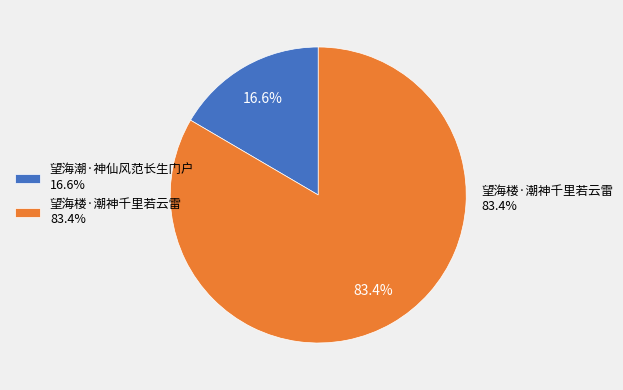

Rank the categories by value from lowest to highest.

望海潮·神仙风范长生门户, 望海楼·潮神千里若云雷